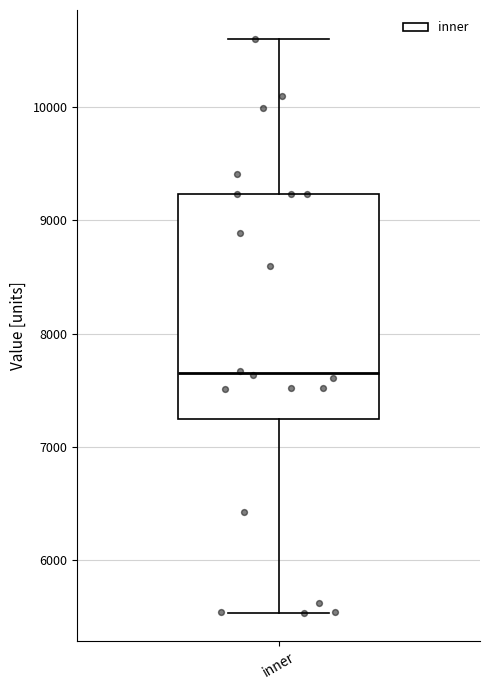

Transcribe this box plot: give where the median line is, the range the box spans, and where the two whiskers end, as read against the y-axis. The values are not printed on the chart, so give them approximately, as read against the axis.

median 7700, box 7200 to 9200, whiskers 5500 to 10600